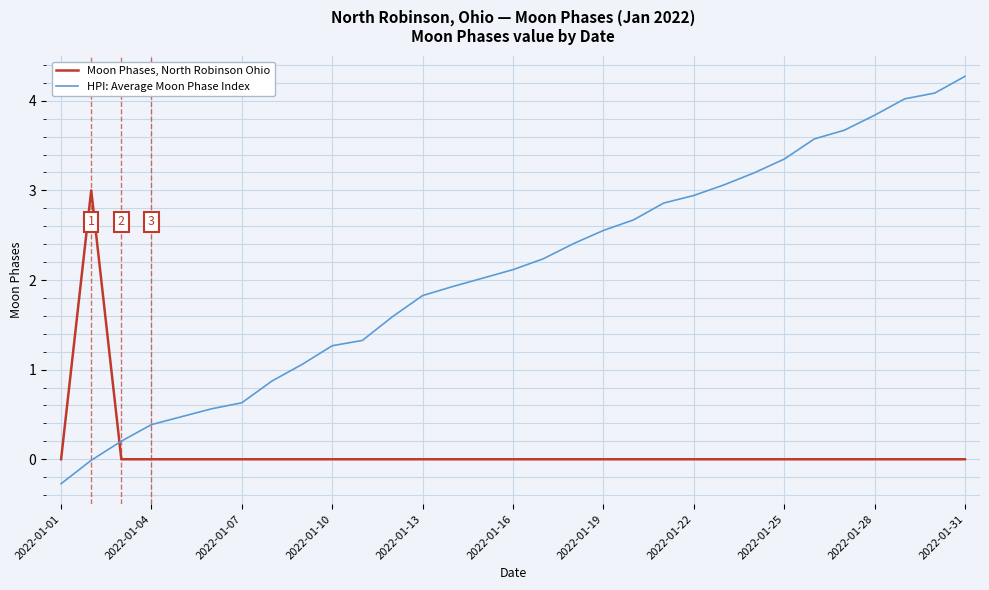

What is the sum of all HPI: Average Moon Phase Index values?

157.8